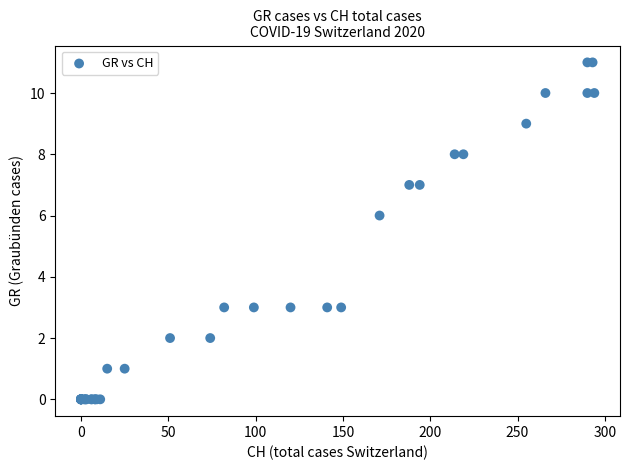

What Y value in the scatter plot is closest to 5?

6